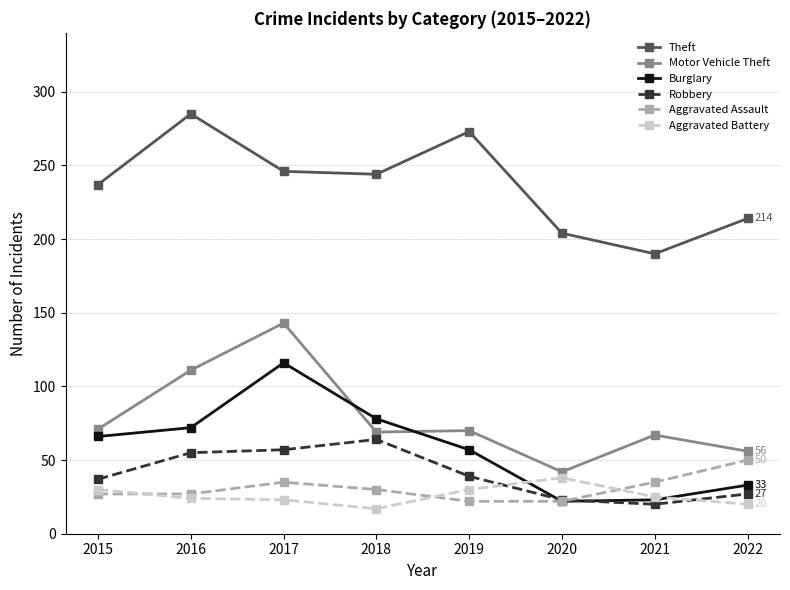

At which category is the sum across all series the highest?

2017